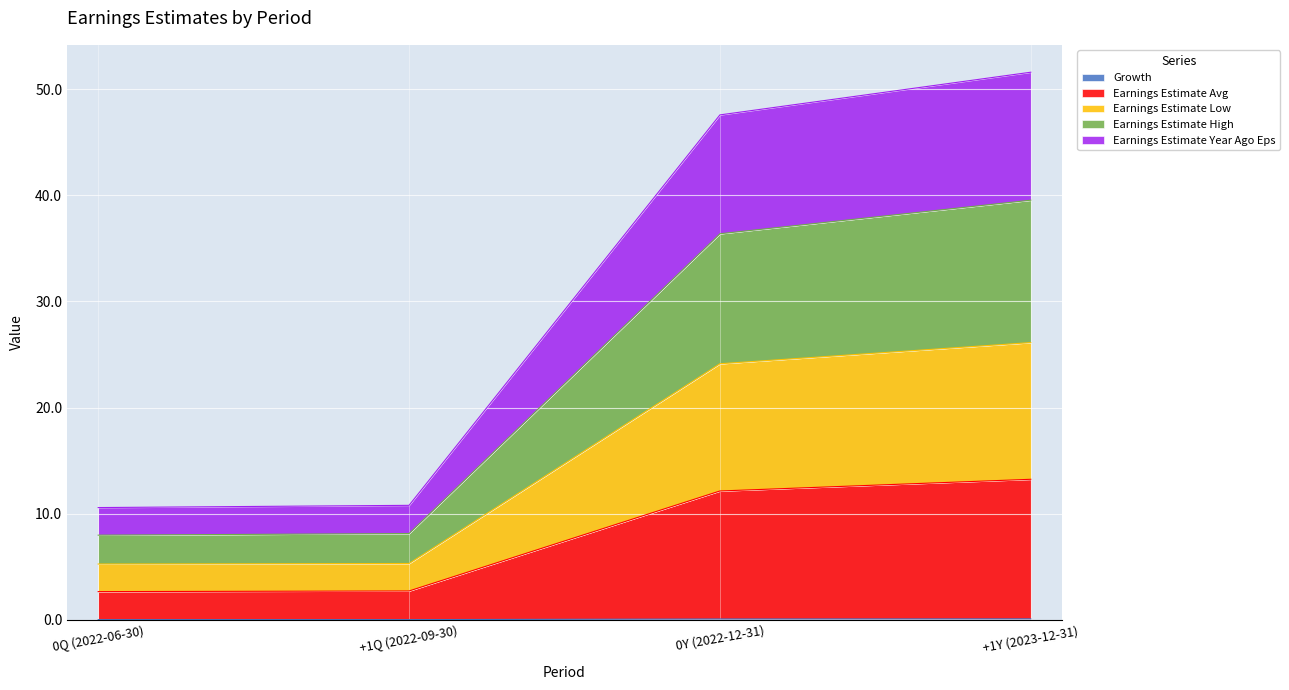

Reading left to right, extract all data points from this chart.

Growth: 0Q (2022-06-30)=0.0	+1Q (2022-09-30)=0.0	0Y (2022-12-31)=0.1	+1Y (2023-12-31)=0.1
Earnings Estimate Avg: 0Q (2022-06-30)=2.7	+1Q (2022-09-30)=2.7	0Y (2022-12-31)=12.1	+1Y (2023-12-31)=13.2
Earnings Estimate Low: 0Q (2022-06-30)=5.3	+1Q (2022-09-30)=5.3	0Y (2022-12-31)=24.1	+1Y (2023-12-31)=26.1
Earnings Estimate High: 0Q (2022-06-30)=8.0	+1Q (2022-09-30)=8.1	0Y (2022-12-31)=36.4	+1Y (2023-12-31)=39.5
Earnings Estimate Year Ago Eps: 0Q (2022-06-30)=10.6	+1Q (2022-09-30)=10.8	0Y (2022-12-31)=47.6	+1Y (2023-12-31)=51.6